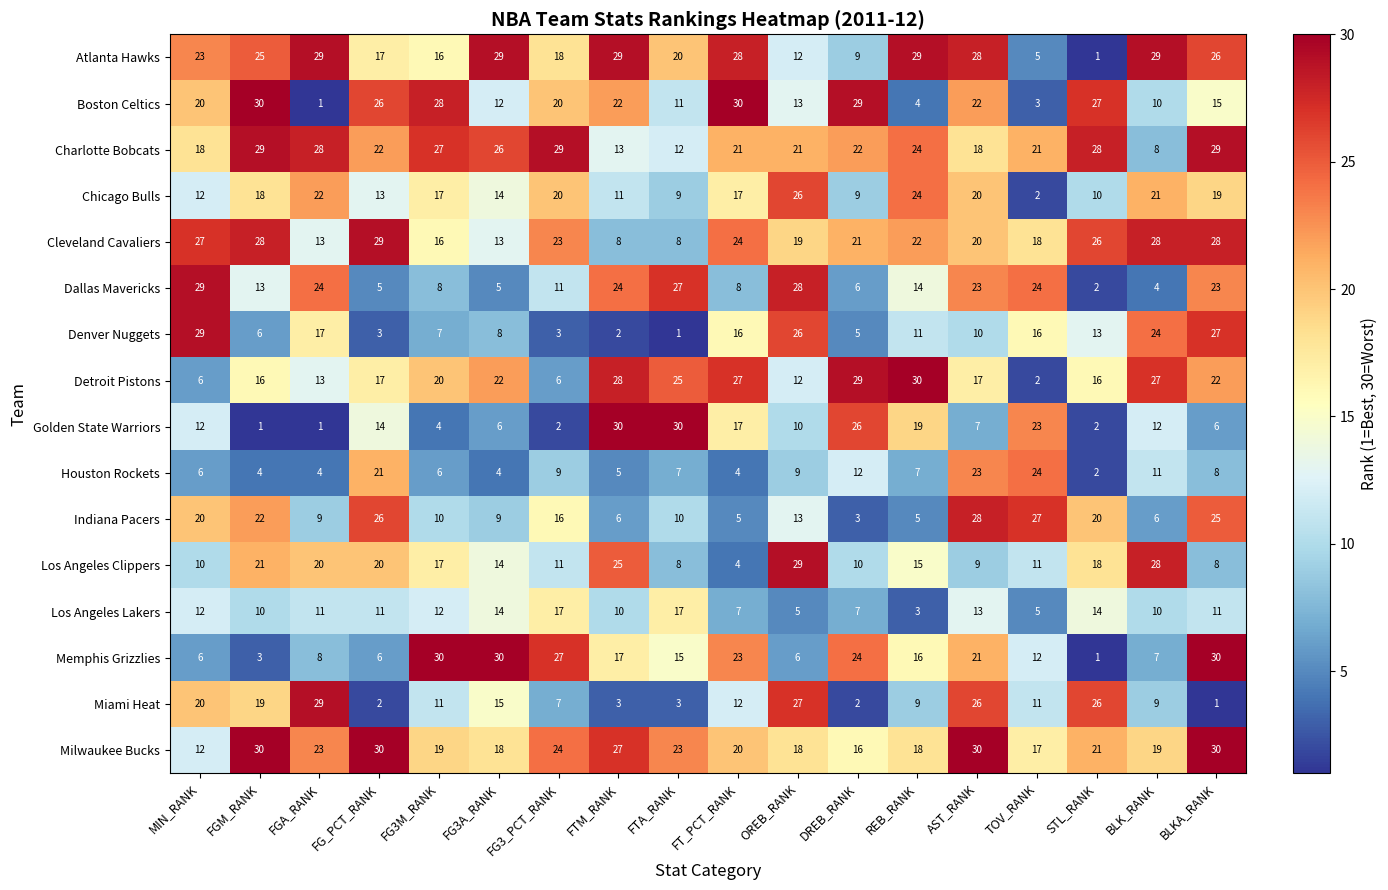

What is the difference between the Atlanta Hawks values at STL_RANK and FG3M_RANK?

15